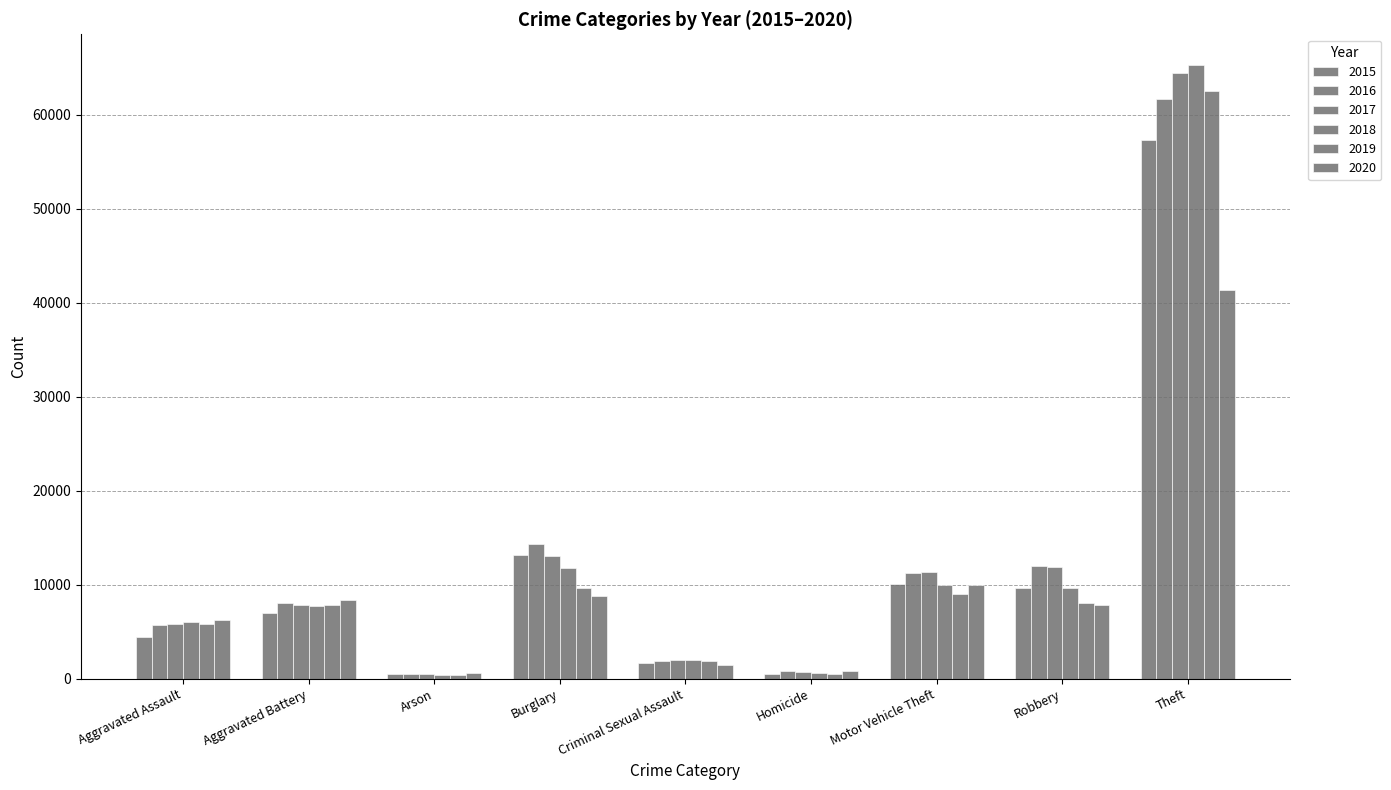

What position from the right is Arson?

7